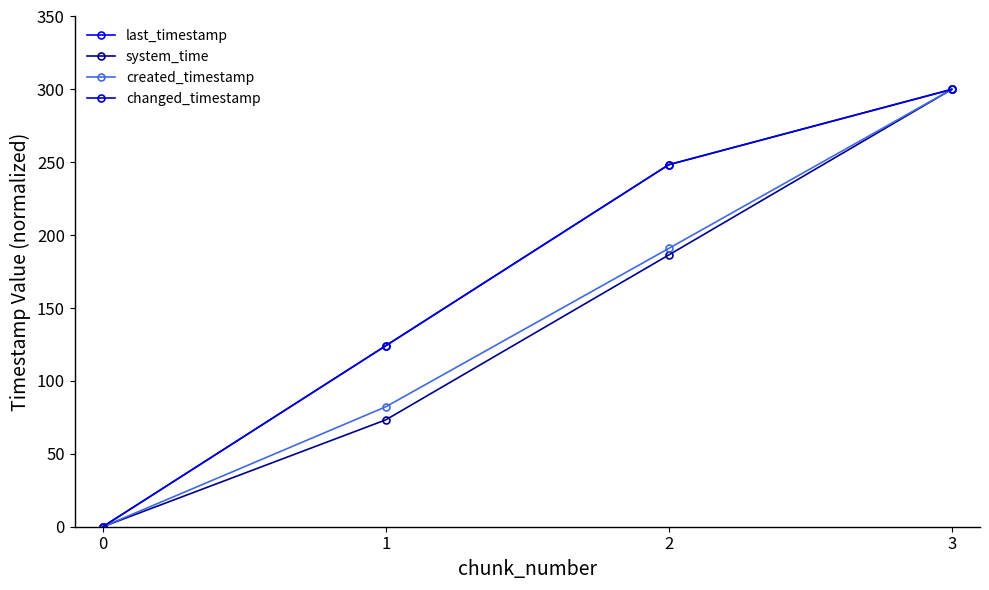

Which series has the widest spread of values?

last_timestamp